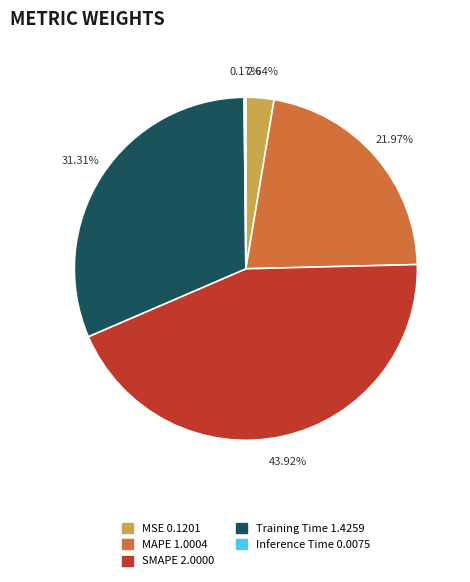

To the nearest percent, what is the combined percentage of MAPE and Training Time?

53%